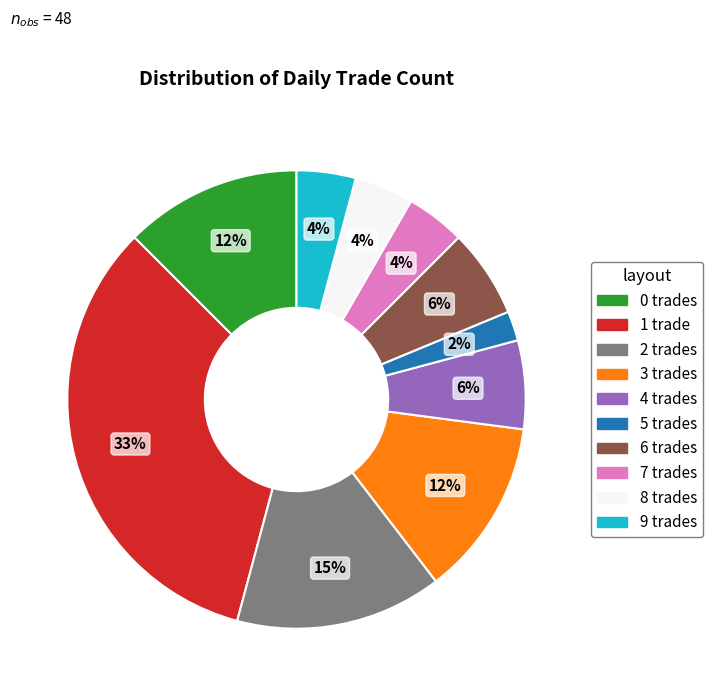

Does 9 account for over 50% of the chart?

No